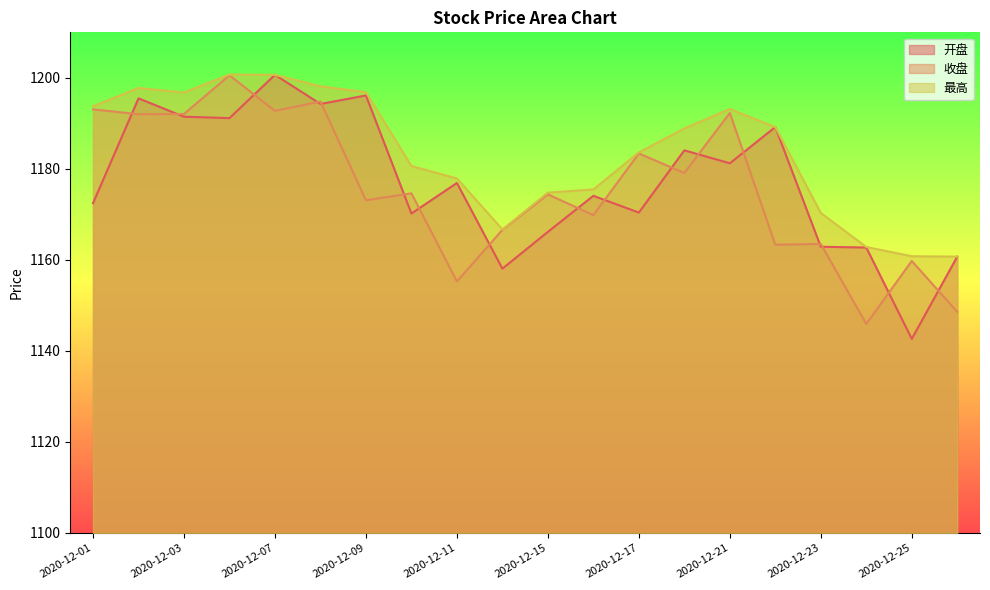

Does the chart display data point markers on the line(s)?

No